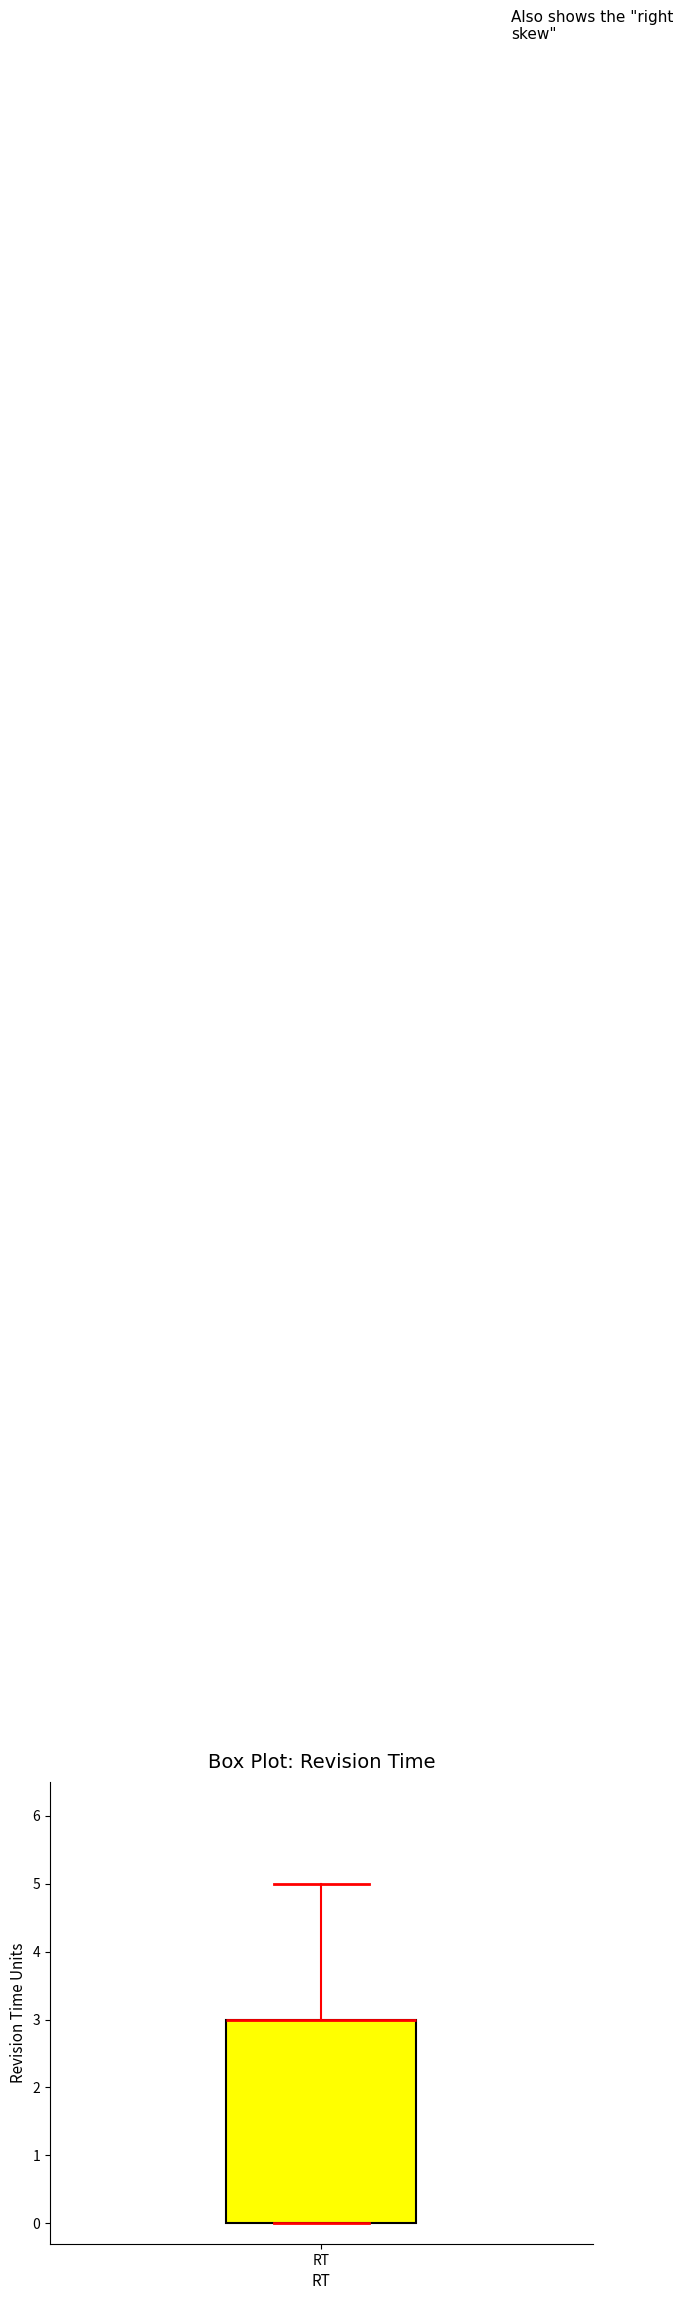

Where is the upper edge of the box for RT on the y-axis? The values are not printed on the chart, so give them approximately, as read against the axis.

3